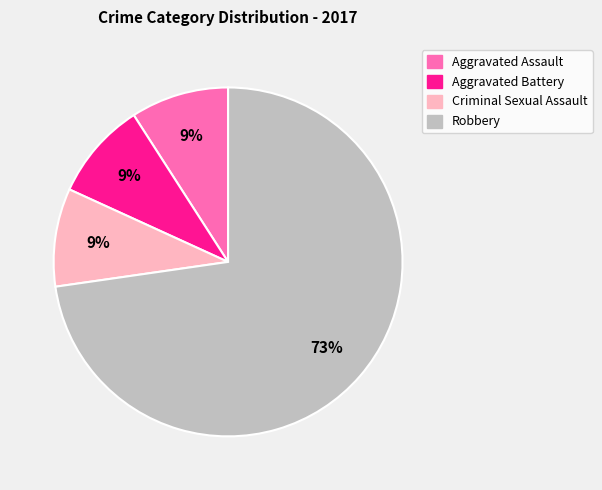

Is there a majority slice in this chart?

Yes